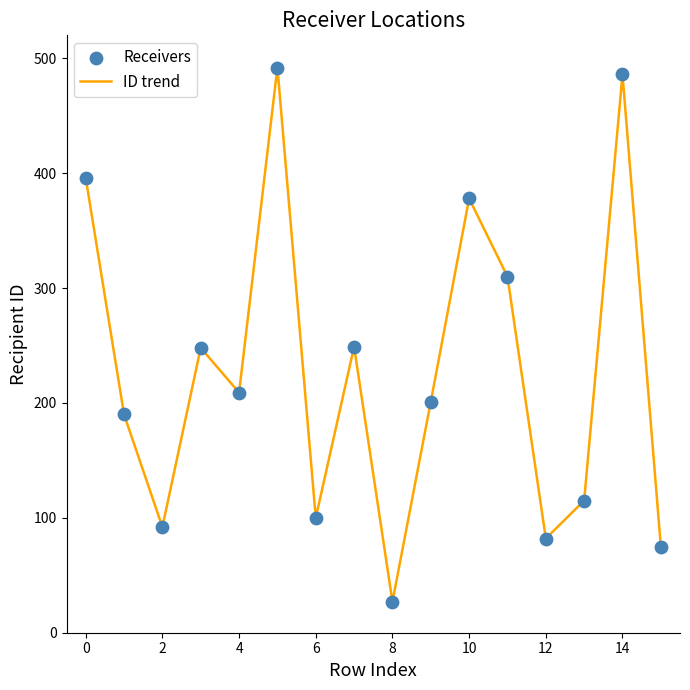

What is the greatest value displayed?

492